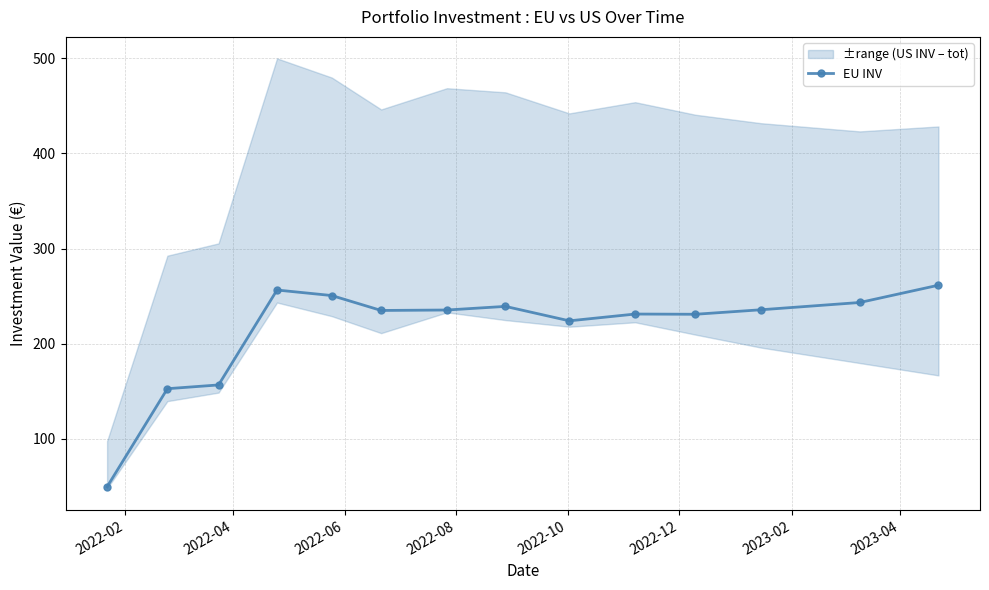

What is the maximum value for EU INV?

261.5